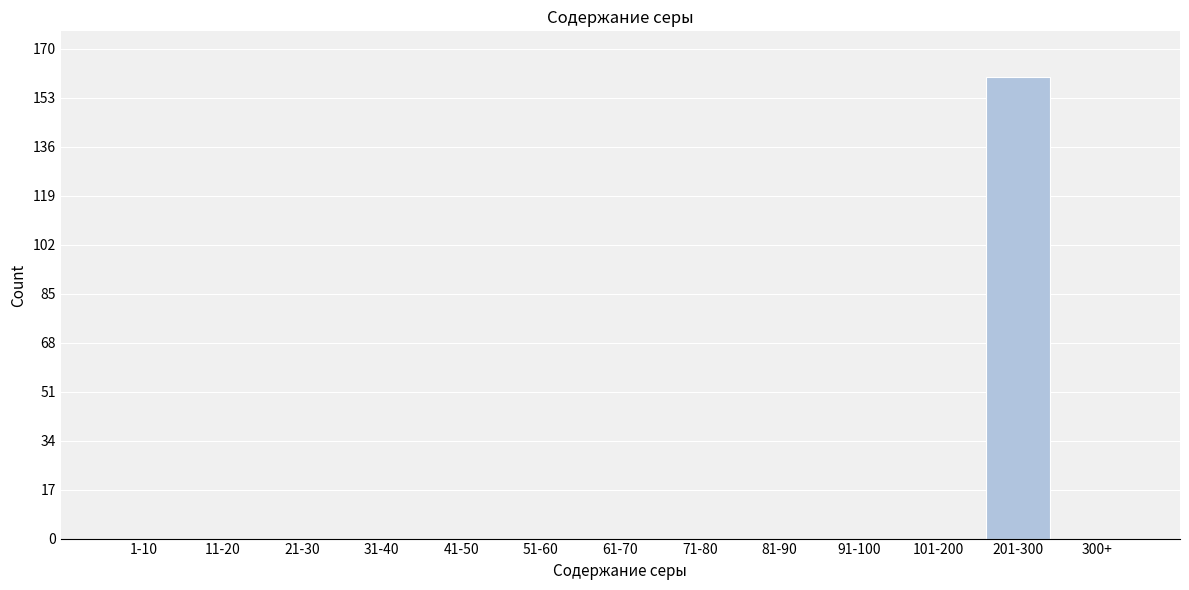

Reading left to right, extract all data points from this chart.

1-10=0	11-20=0	21-30=0	31-40=0	41-50=0	51-60=0	61-70=0	71-80=0	81-90=0	91-100=0	101-200=0	201-300=160	300+=0